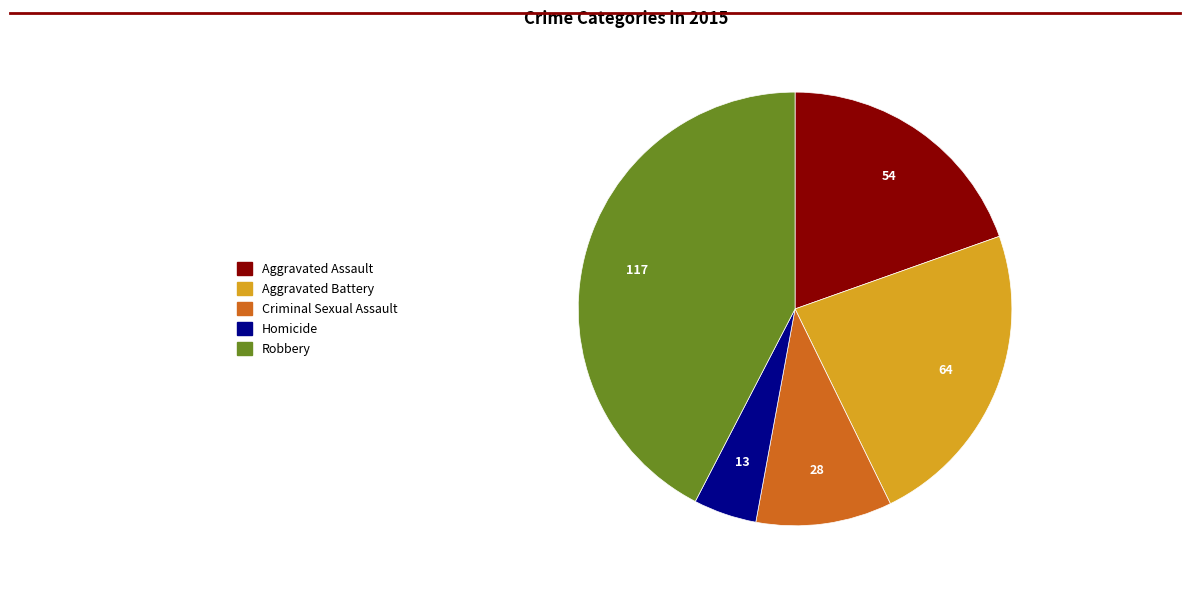

True or false: Aggravated Battery accounts for 10% of the total.

False